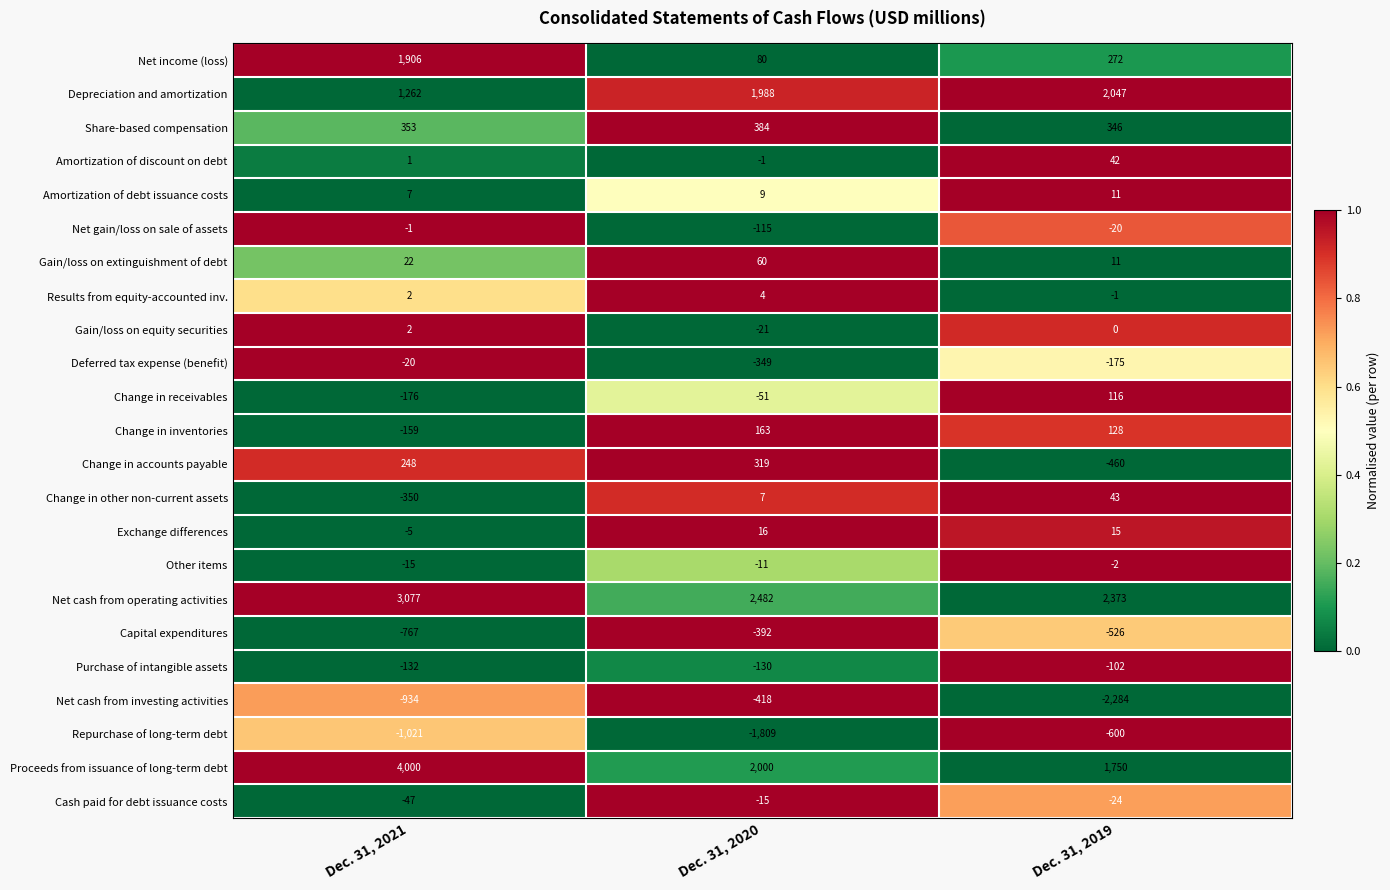

List the series in order of their peak value, lowest first.

Repurchase of long-term debt, Net cash from investing activities, Capital expenditures, Purchase of intangible assets, Deferred tax expense (benefit), Cash paid for debt issuance costs, Other items, Net gain/loss on sale of assets, Gain/loss on equity securities, Results from equity-accounted inv., Amortization of debt issuance costs, Exchange differences, Amortization of discount on debt, Change in other non-current assets, Gain/loss on extinguishment of debt, Change in receivables, Change in inventories, Change in accounts payable, Share-based compensation, Net income (loss), Depreciation and amortization, Net cash from operating activities, Proceeds from issuance of long-term debt